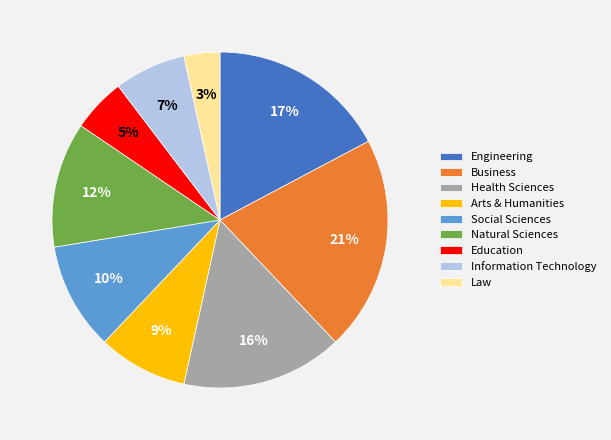

The Social Sciences slice represents 24% of the pie. True or false?

False